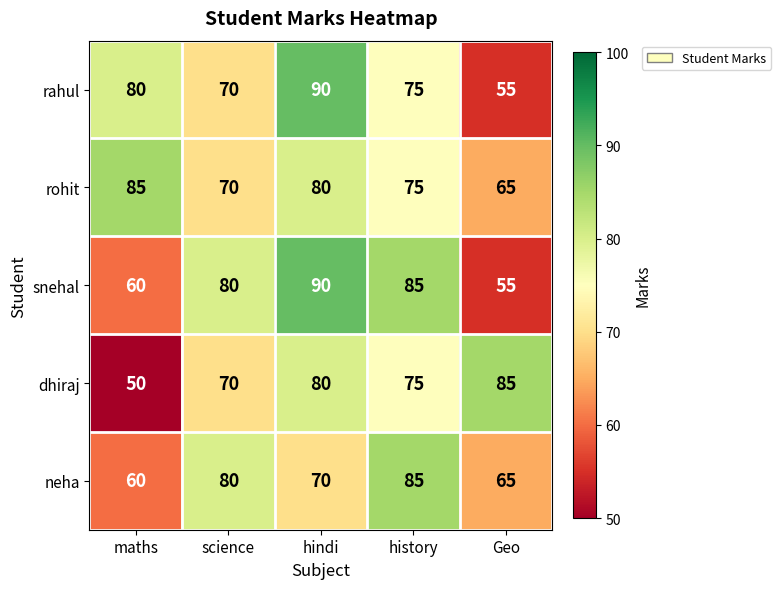

What is the approximate value of neha at Geo, to the nearest 5?

65